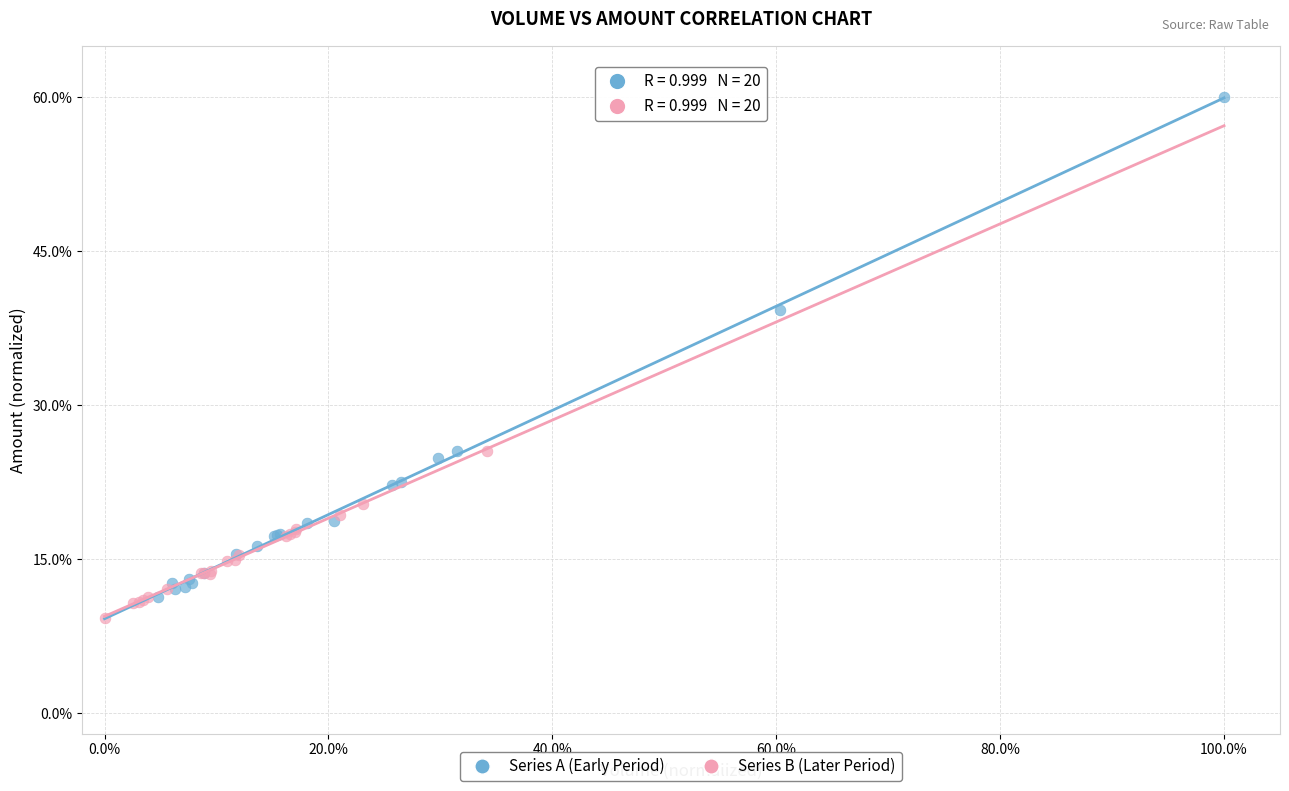

Which series has the largest Y range (max minus min)?

Series A (Early Period)